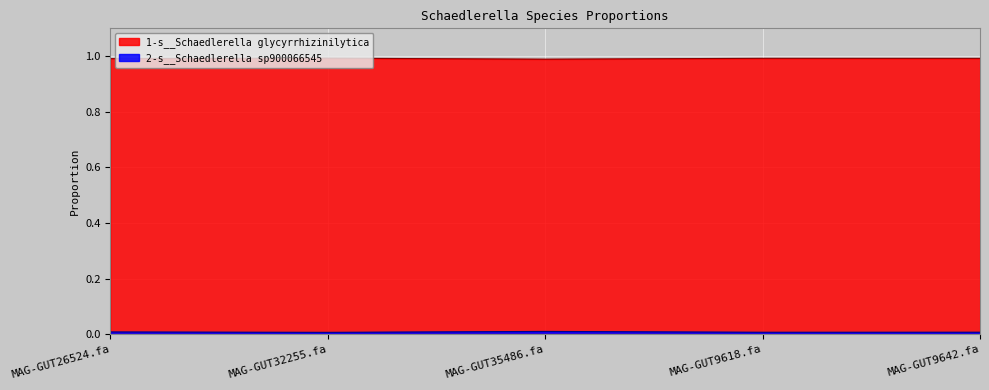

Which category has the highest value across all series?

MAG-GUT32255.fa